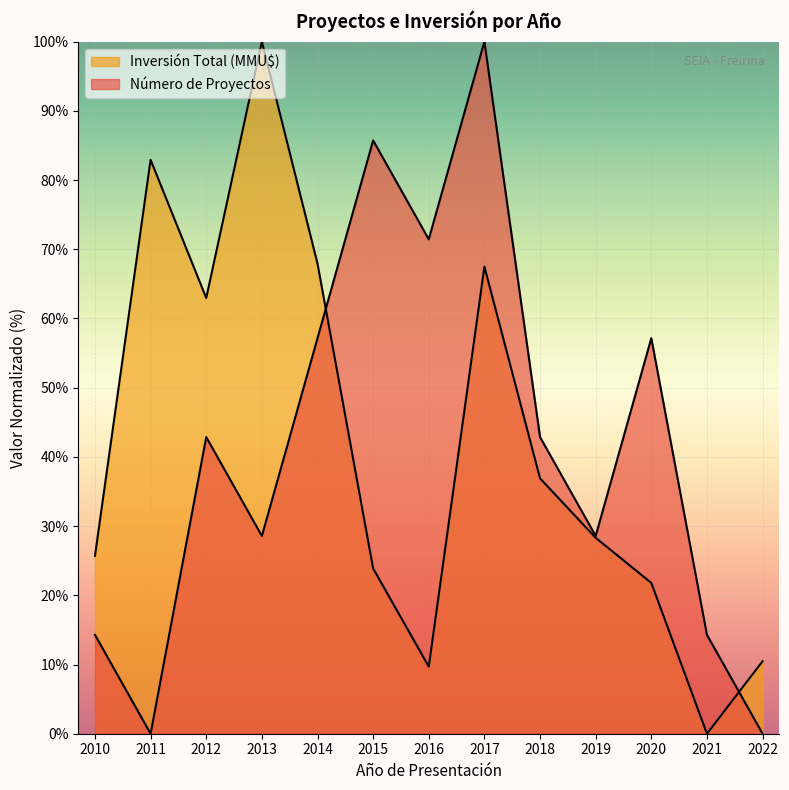

True or false: Inversión Total (MMU$) and Número de Proyectos cross at least once.

True